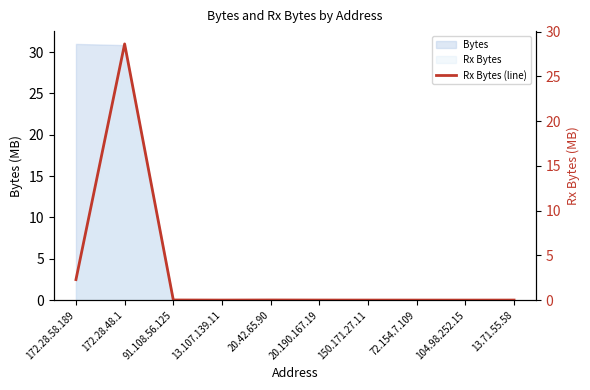

Which has a higher value, 172.28.48.1 or 72.154.7.109?

172.28.48.1